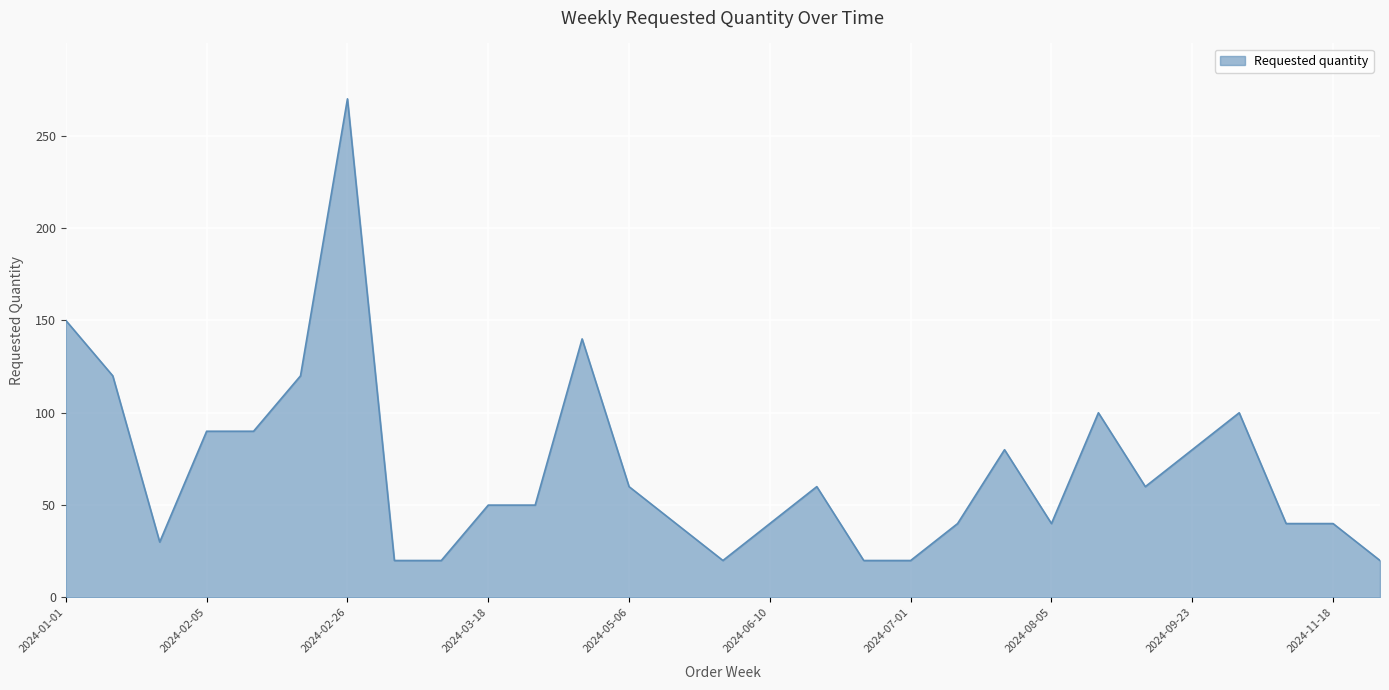

What is the minimum value shown in the chart?

20